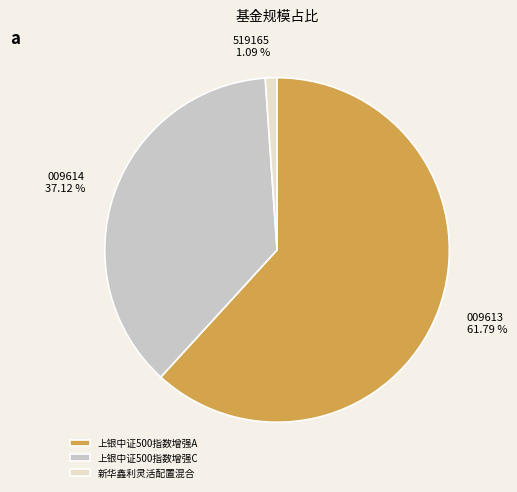

How many segments does this pie chart have?

3